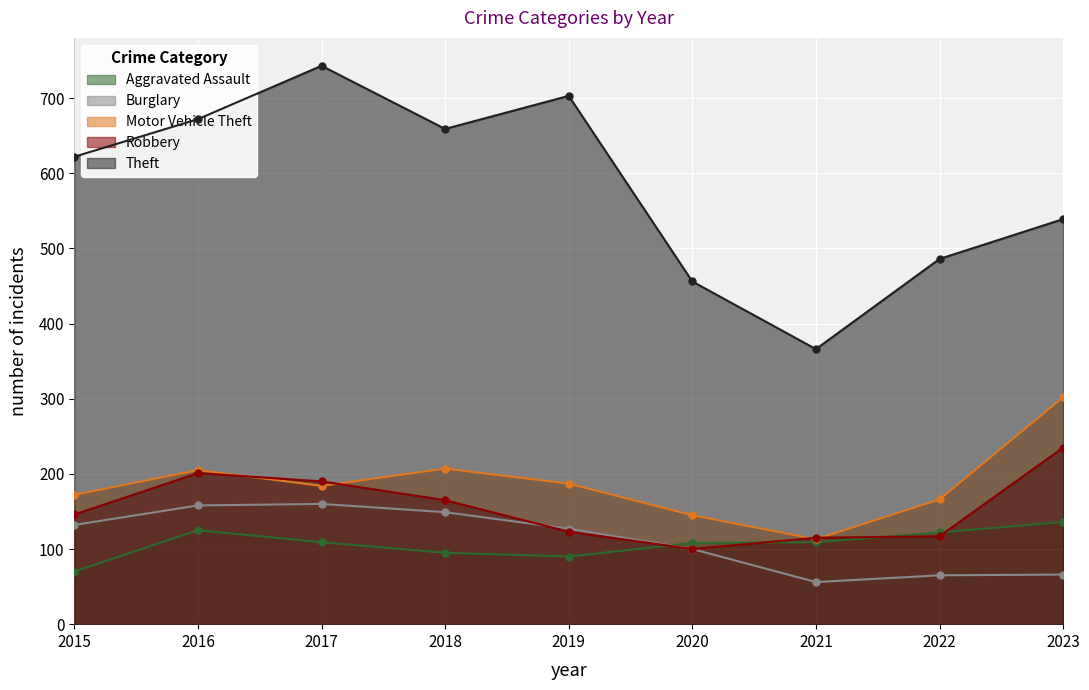

What is the greatest value displayed?

743